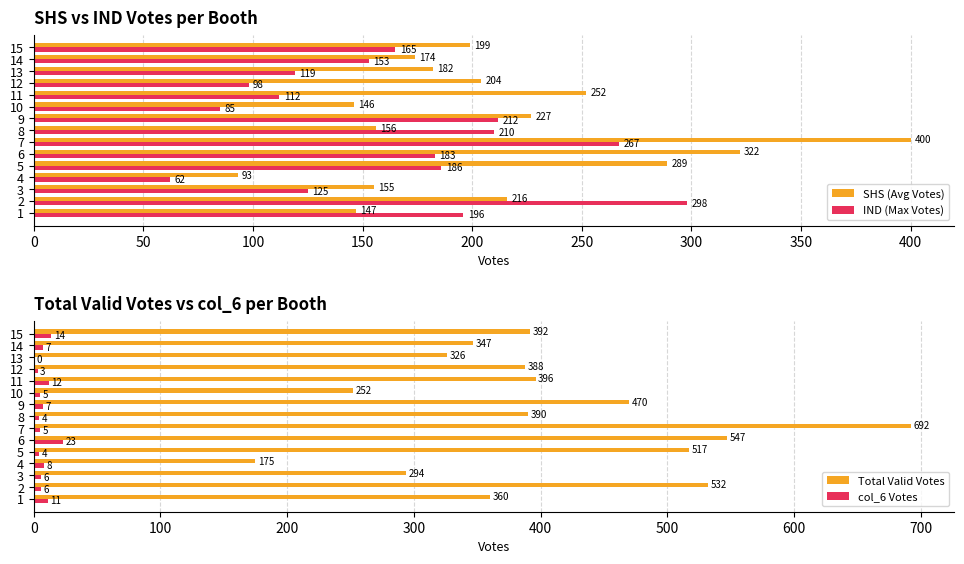

Where is SHS (Avg Votes) nearest to the value 246?

11